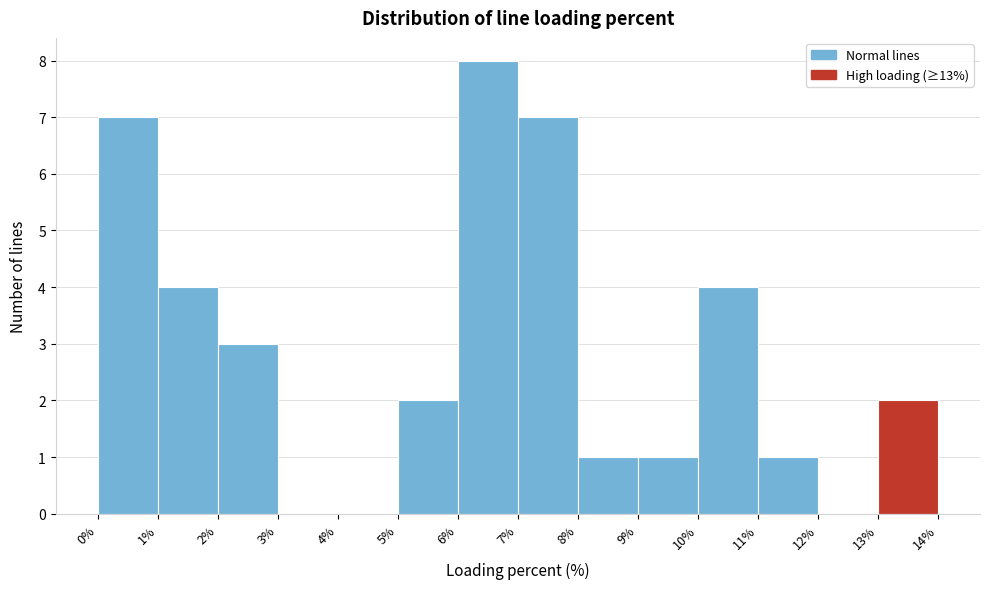

Reading left to right, list every bar in this chart as the range it spans on the x-axis followed by its height. The values are not printed on the chart, so give them approximately, as read against the axis.

0% to 1%: 7
1% to 2%: 4
2% to 3%: 3
3% to 4%: 0
4% to 5%: 0
5% to 6%: 2
6% to 7%: 8
7% to 8%: 7
8% to 9%: 1
9% to 10%: 1
10% to 11%: 4
11% to 12%: 1
12% to 13%: 0
13% to 14%: 2